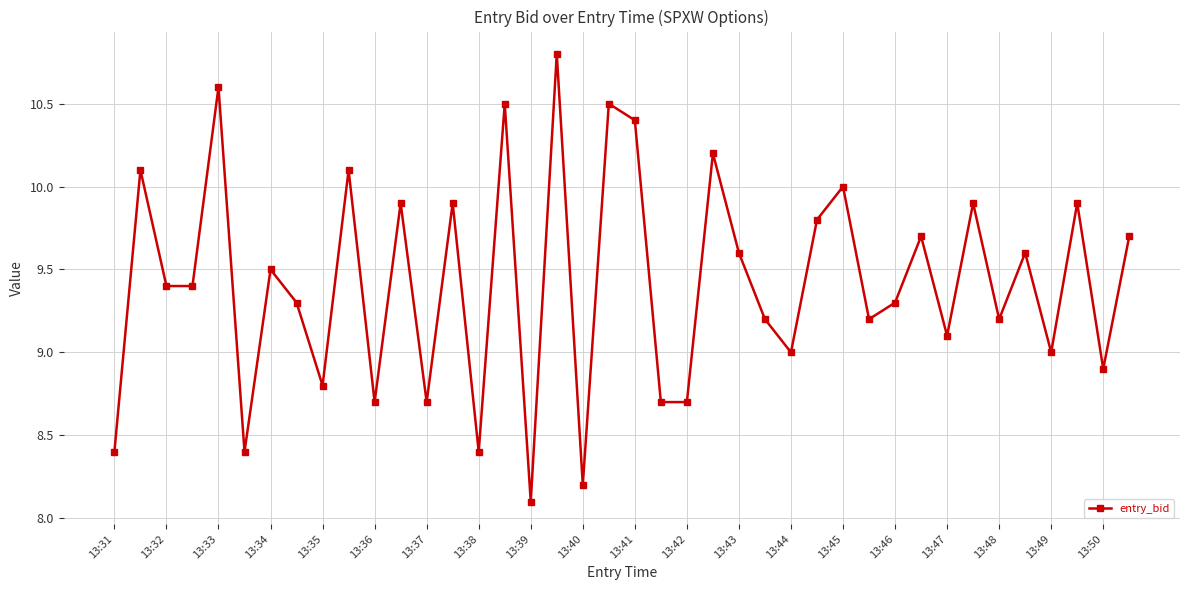

How many interior local peaks (higher than both neighbors) does the data have?

15